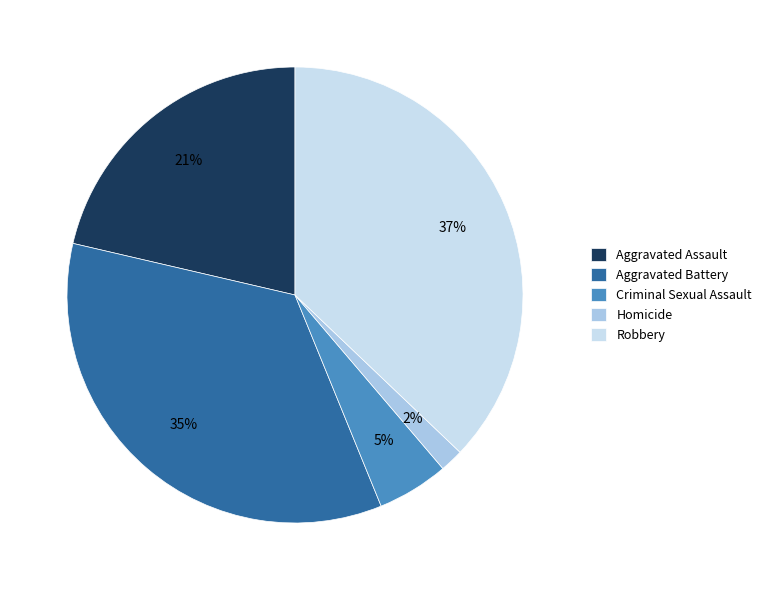

Does Aggravated Battery represent more than half of the total?

No